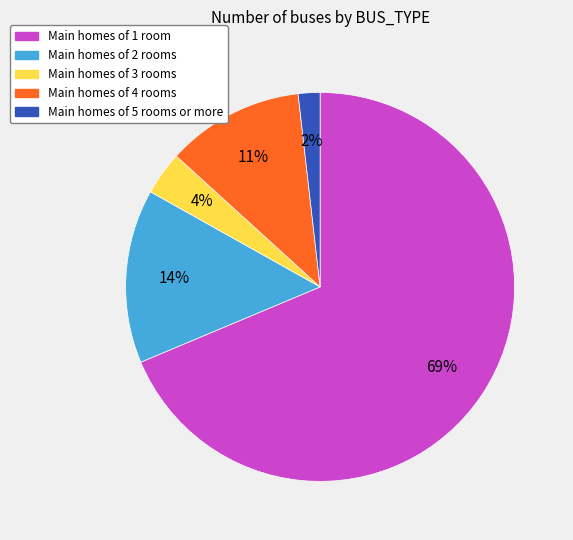

Count the number of slices in the pie.

5